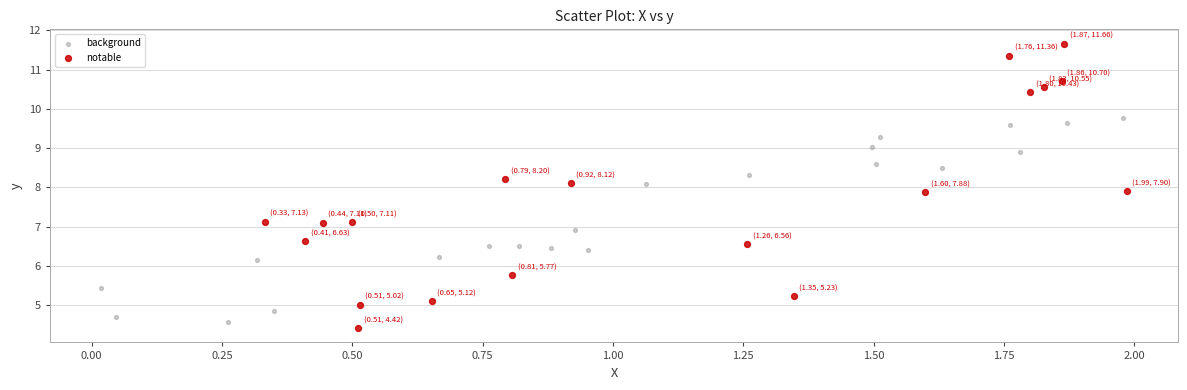

Which series reaches the maximum Y coordinate?

notable